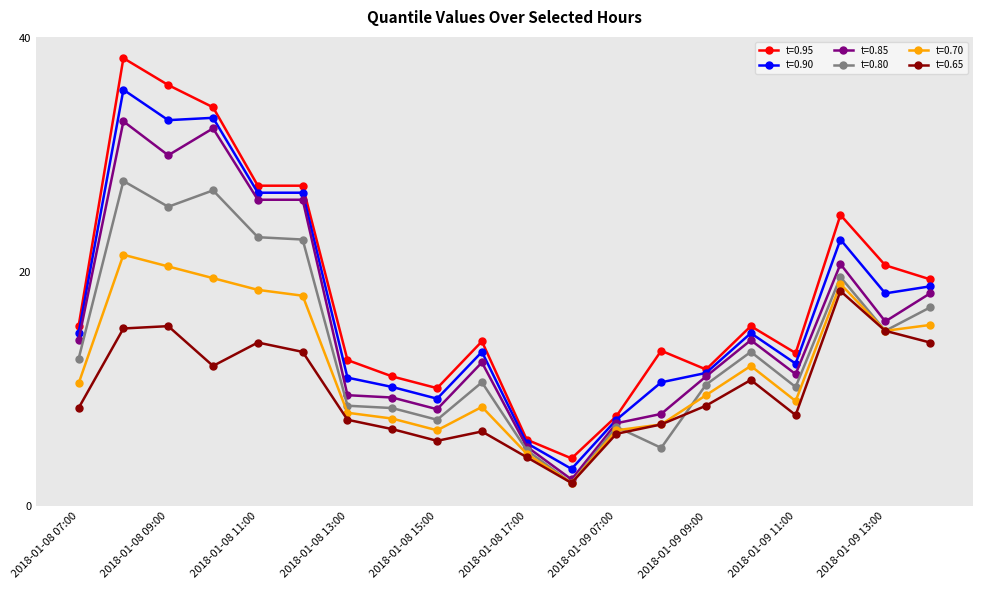

Is this an area chart (filled region under the line)?

No